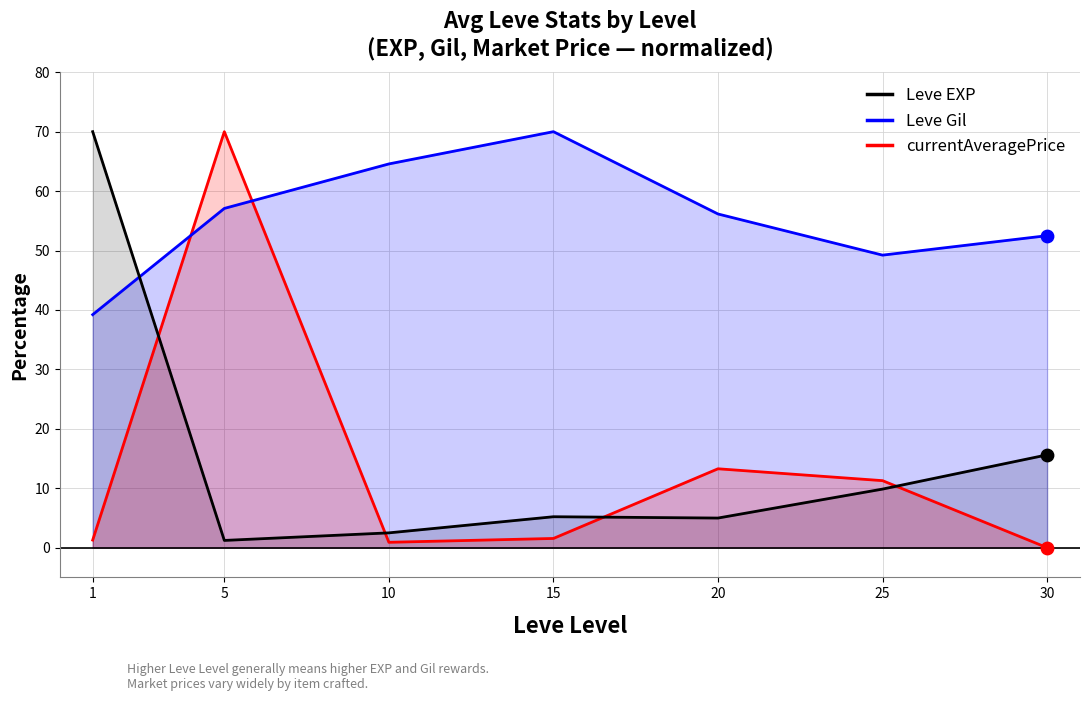

Which series reaches the minimum Y coordinate?

currentAveragePrice